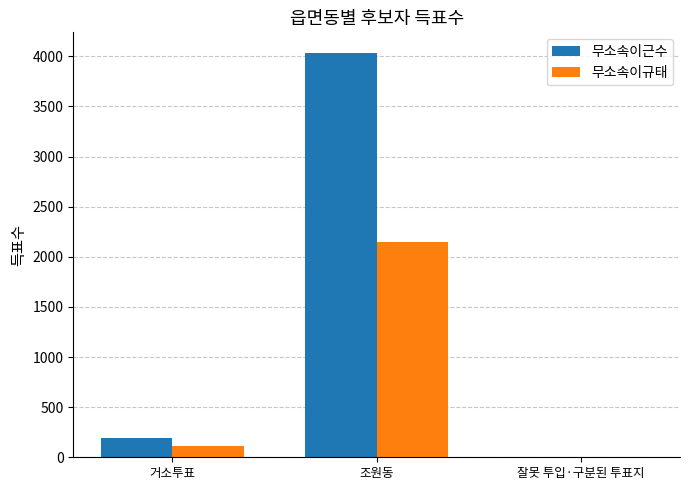

At which label does 무소속이근수 reach its peak?

조원동